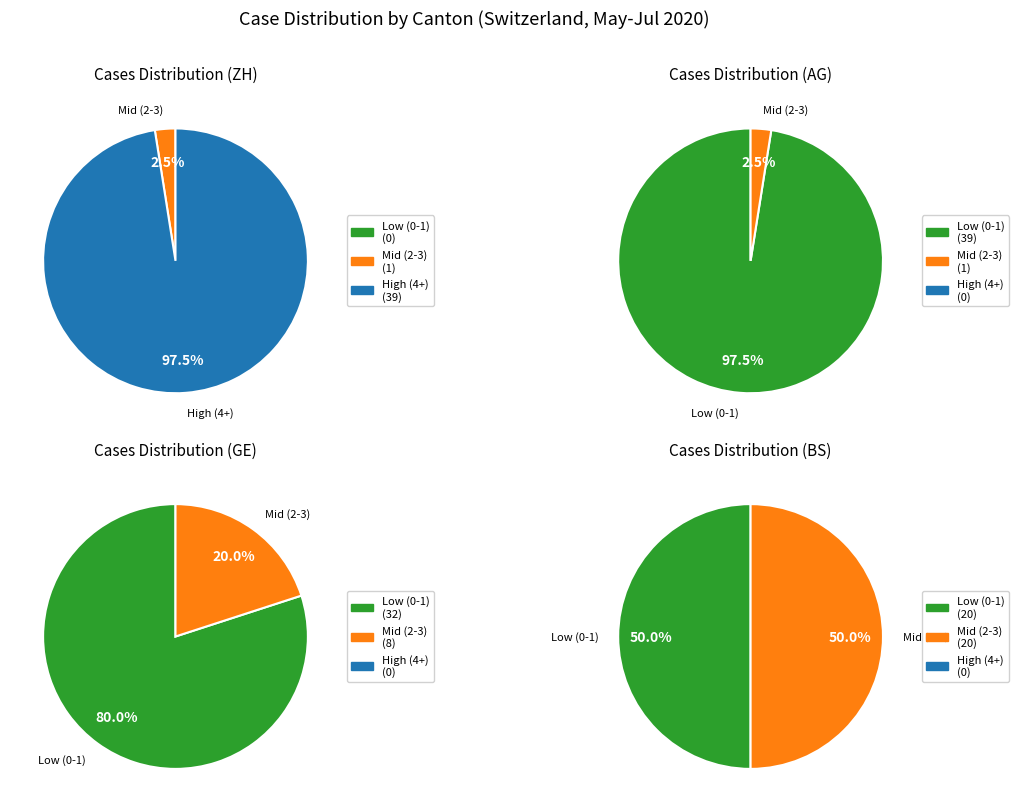

Does 2020-07-09 account for over 50% of the chart?

No